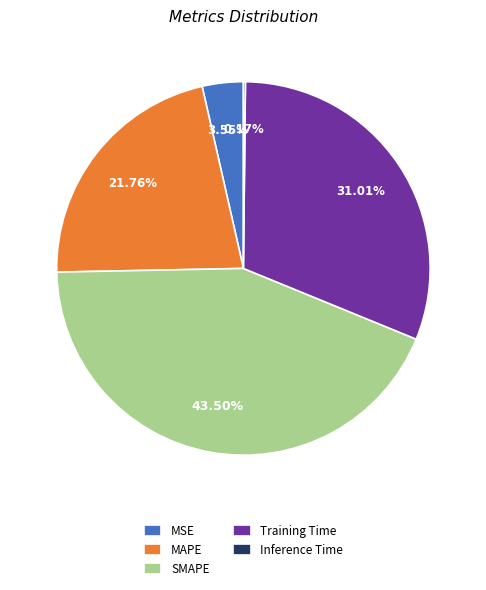

Approximately how many times larger is the value at MAPE compared to Training Time?

0.7